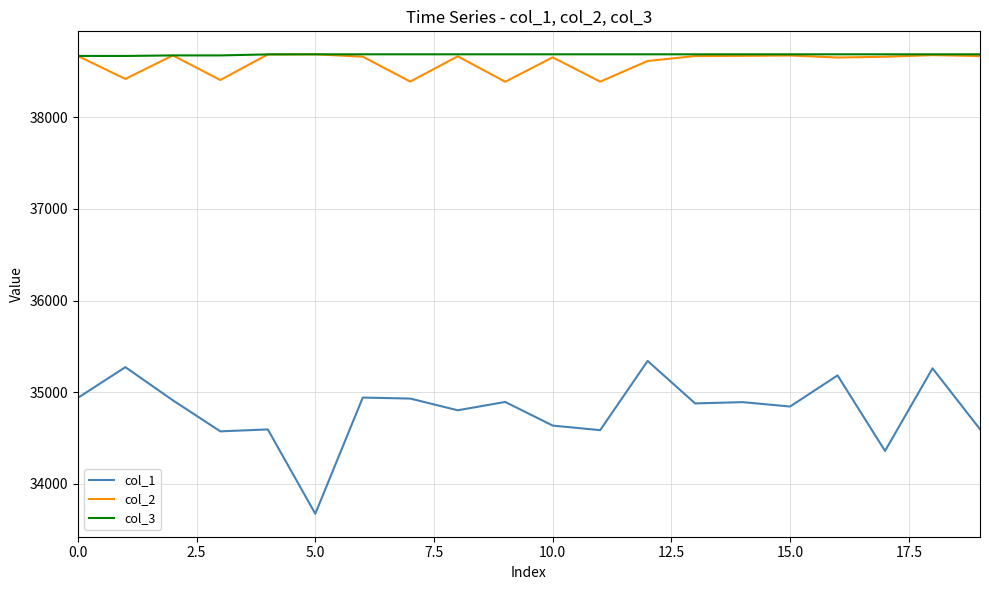

What is the maximum value shown in the chart?

38689